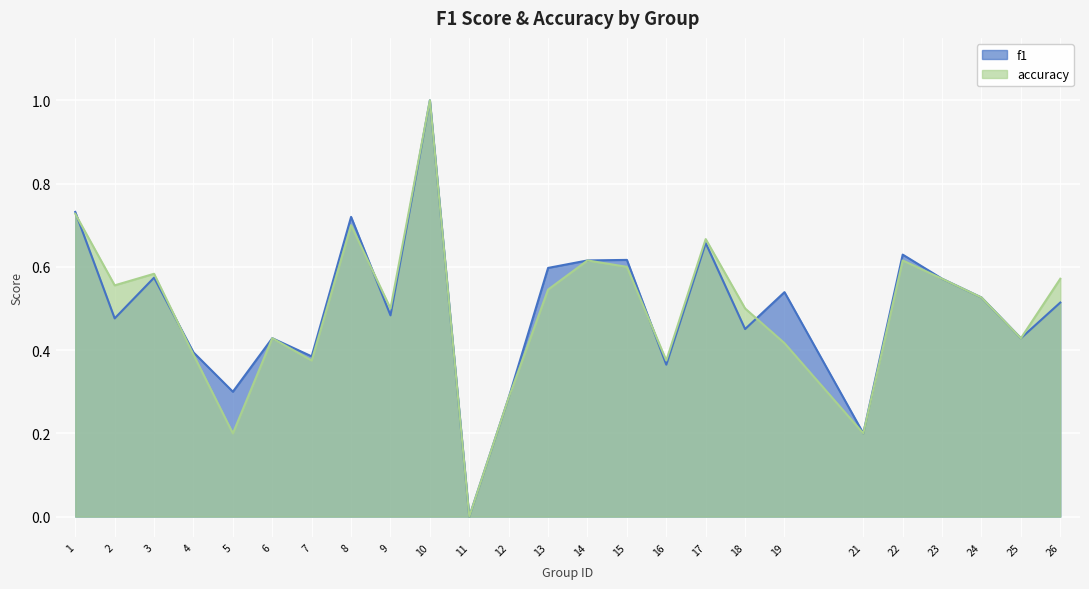

Reading left to right, list all the values displayed in this chart.

f1: 0.7	0.5	0.6	0.4	0.3	0.4	0.4	0.7	0.5	1.0	0.0	0.3	0.6	0.6	0.6	0.4	0.7	0.5	0.5	0.2	0.6	0.6	0.5	0.4	0.5
accuracy: 0.7	0.6	0.6	0.4	0.2	0.4	0.4	0.7	0.5	1.0	0.0	0.3	0.5	0.6	0.6	0.4	0.7	0.5	0.4	0.2	0.6	0.6	0.5	0.4	0.6